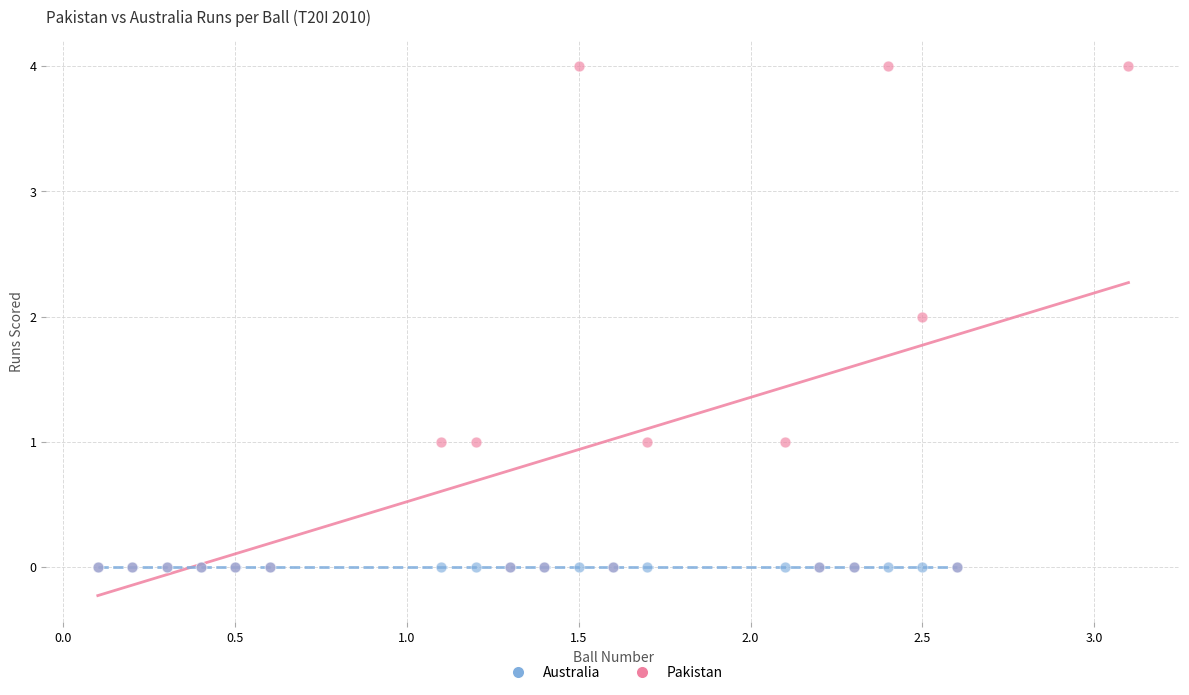

Which series contains the highest Y value?

Pakistan